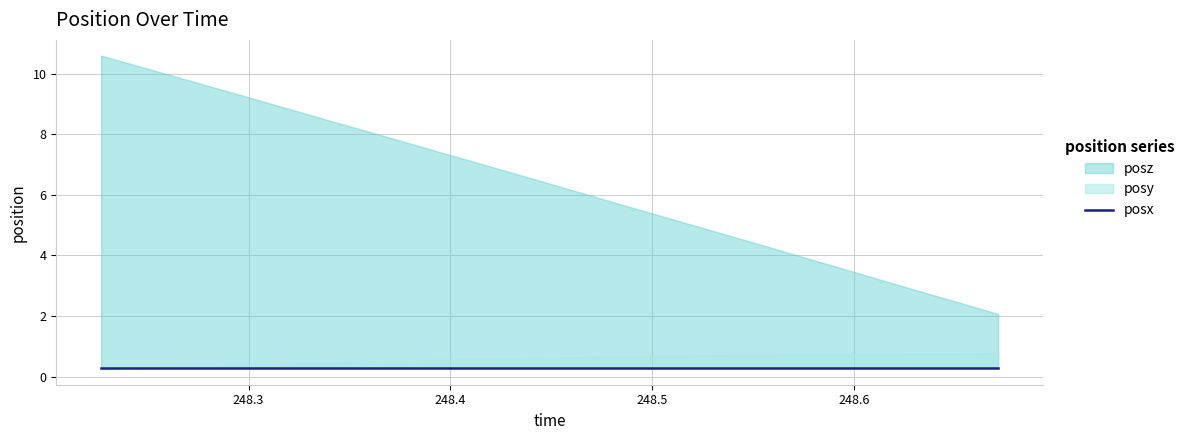

True or false: posz and posy cross at least once.

False